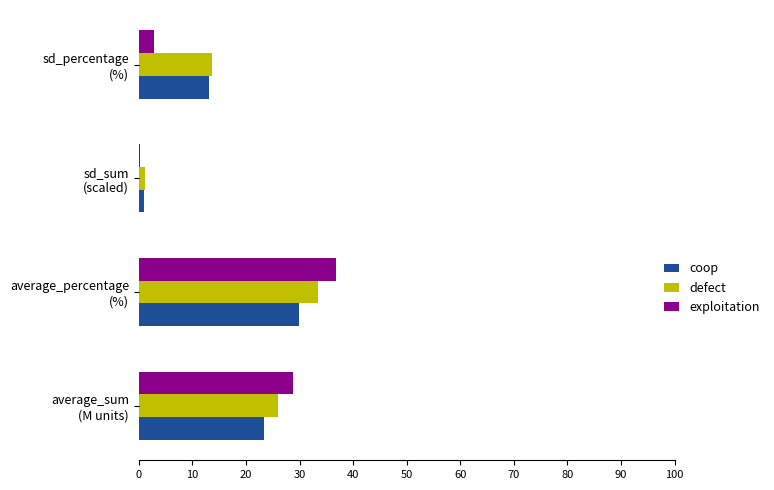

What is the sum of all defect values?

74.2